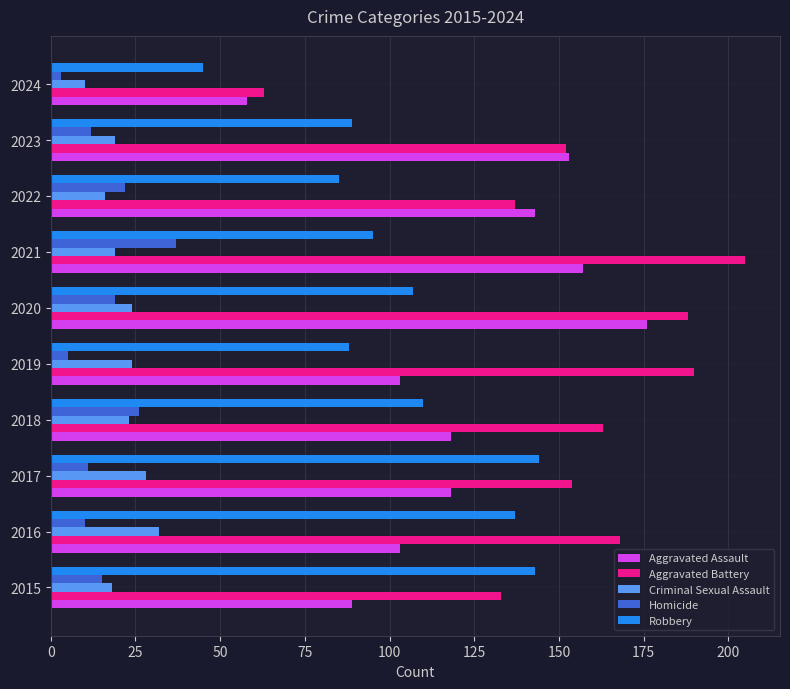

What is the maximum value for Homicide?

37